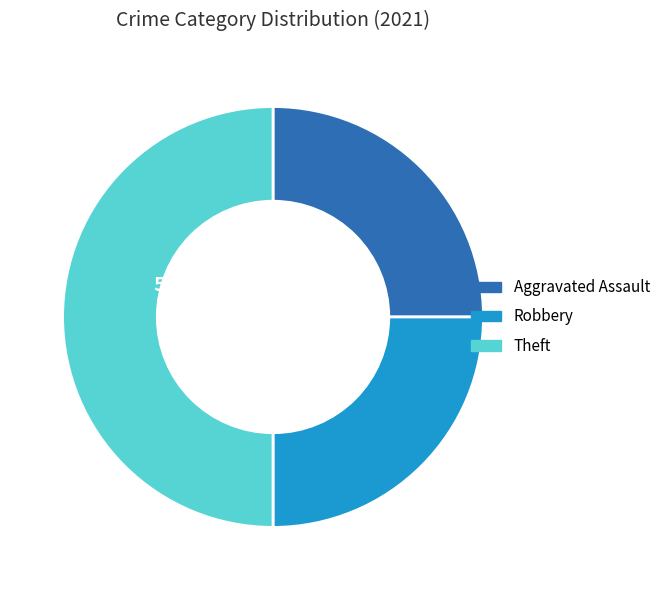

To the nearest percent, what is the combined percentage of Aggravated Assault and Robbery?

50%